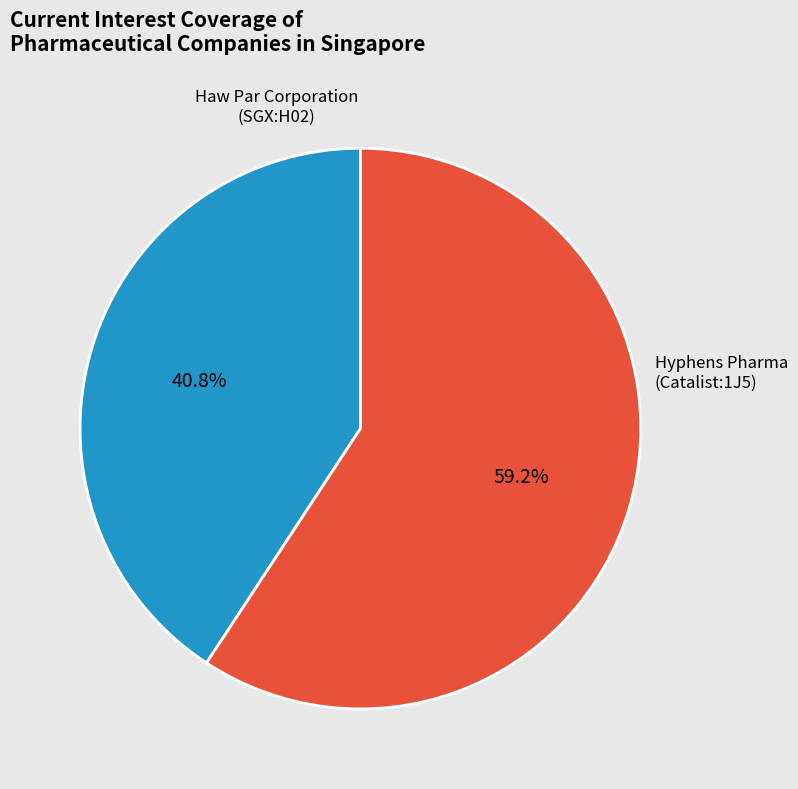

Which category accounts for the majority?

Hyphens Pharma (Catalist:1J5)